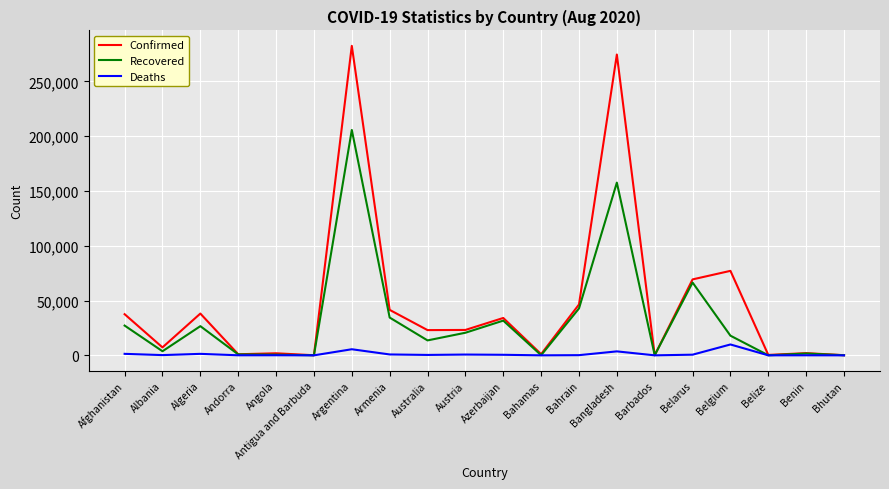

What is the total value across all series at Angola?

2593